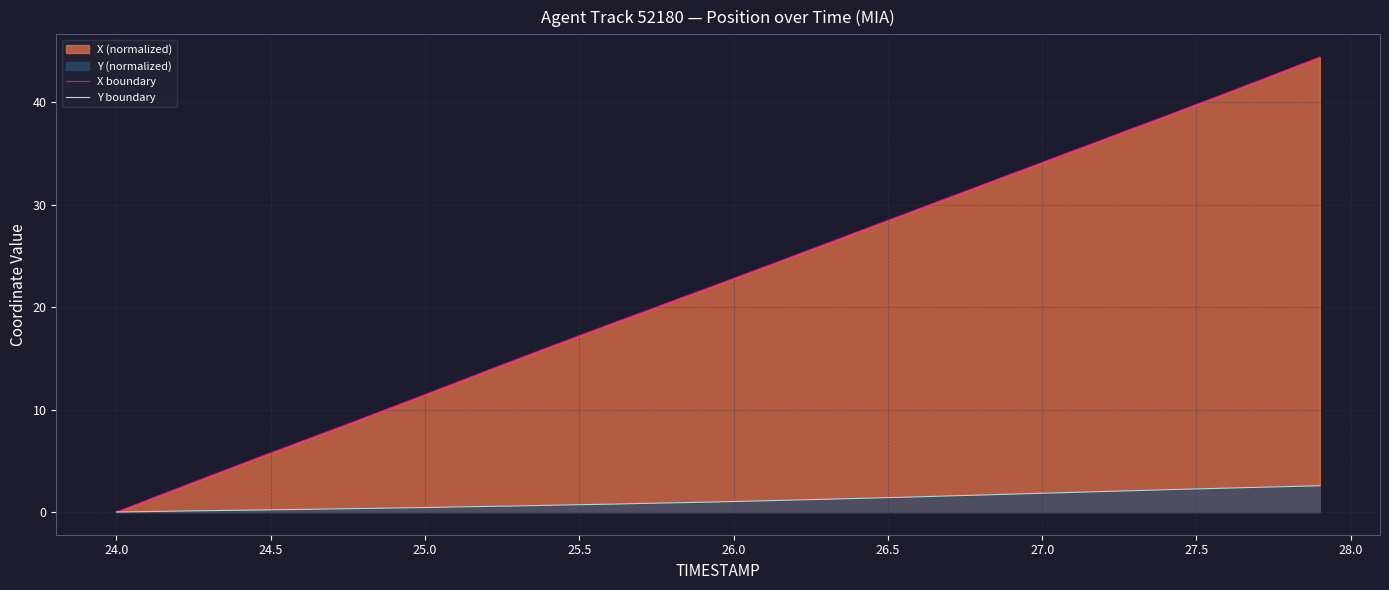

Reading left to right, list all the values displayed in this chart.

X boundary: 0.0	1.2	2.3	3.5	4.6	5.8	6.9	8.0	9.2	10.3	11.5	12.6	13.8	14.9	16.1	17.2	18.3	19.5	20.6	21.7	22.8	23.9	25.1	26.2	27.3	28.5	29.6	30.7	31.9	33.0	34.1	35.3	36.4	37.5	38.7	39.8	40.9	42.1	43.2	44.4
Y boundary: 0.0	0.0	0.1	0.1	0.2	0.2	0.2	0.3	0.3	0.4	0.4	0.5	0.5	0.6	0.7	0.7	0.8	0.8	0.9	0.9	1.0	1.1	1.2	1.2	1.3	1.4	1.5	1.6	1.7	1.7	1.8	1.9	2.0	2.1	2.2	2.2	2.3	2.4	2.5	2.6